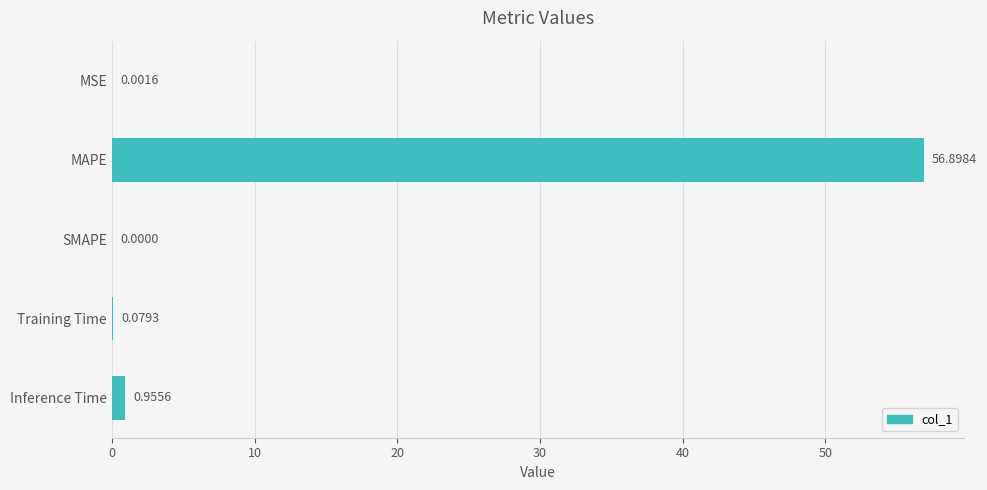

Where is the data nearest to the value 28?

Inference Time